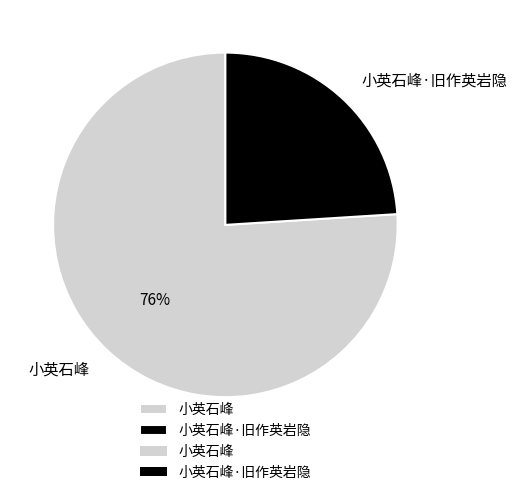

Is it true that 小英石峰·旧作英岩隐 is 24% of the pie?

True